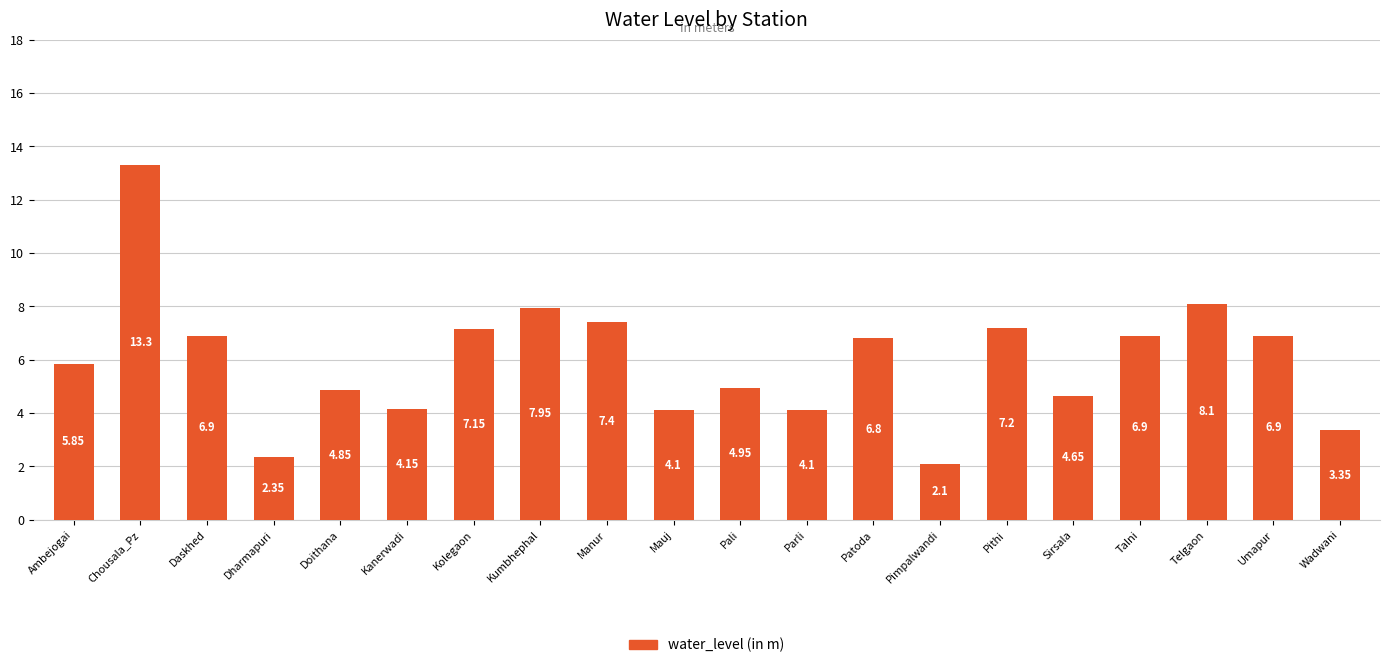

Between Telgaon and Pali, which is larger?

Telgaon